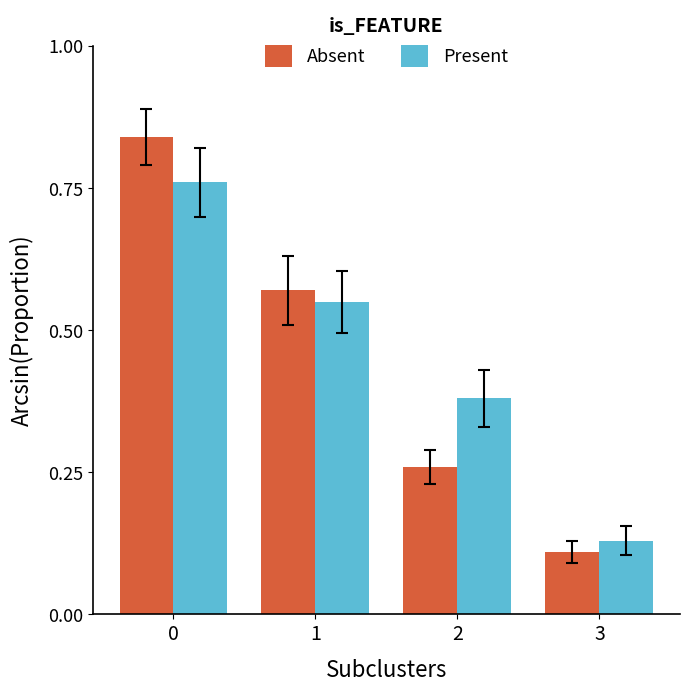

What are all the series names shown in the legend?

Absent, Present